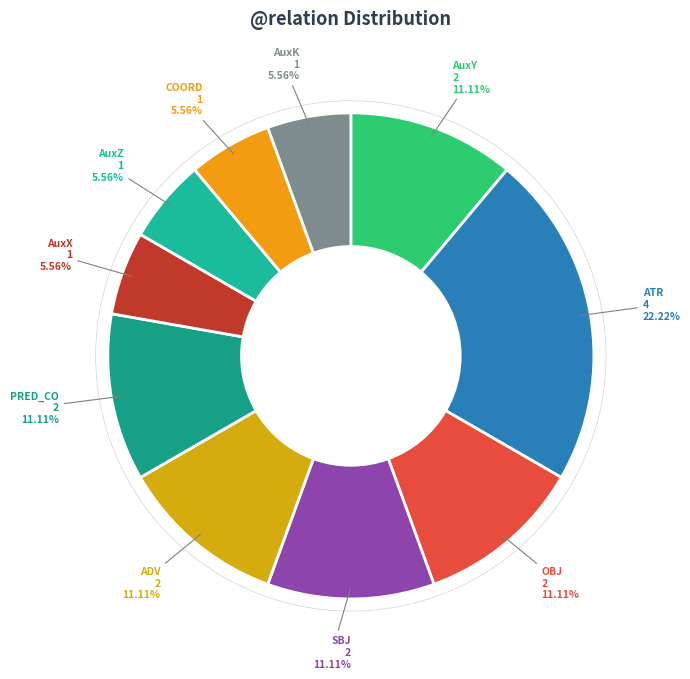

What percentage is the SBJ slice, to the nearest percent?

11%